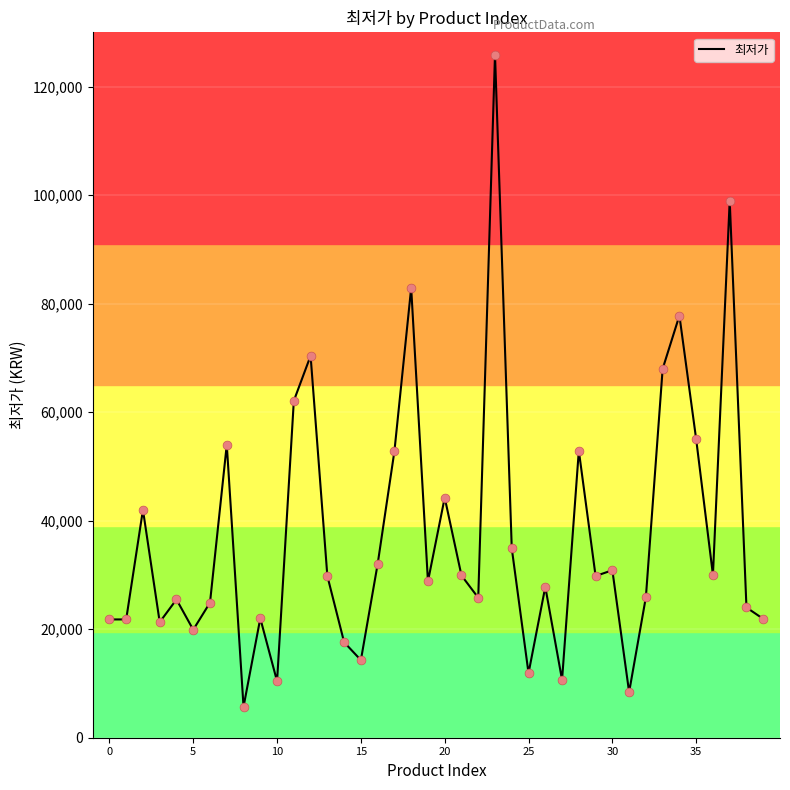

What is the maximum value shown in the chart?

125900